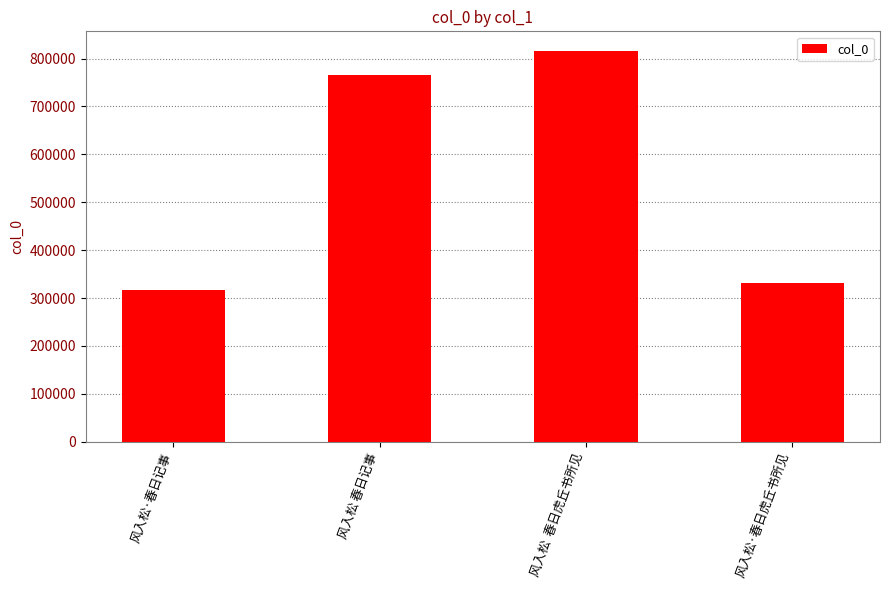

What is the sum of all values?

2230583